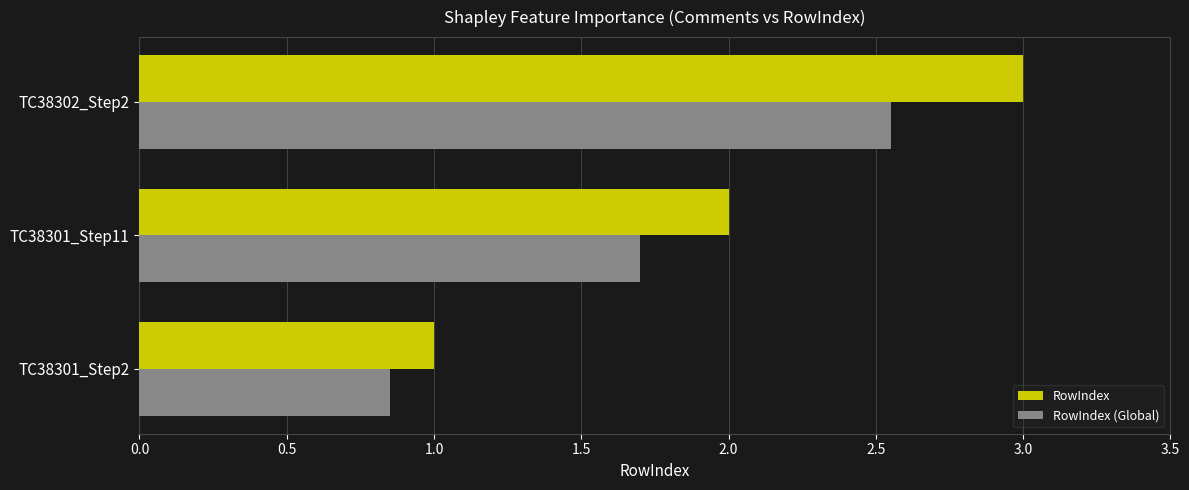

True or false: RowIndex has a value of 1.3 at TC38301_Step11.

False